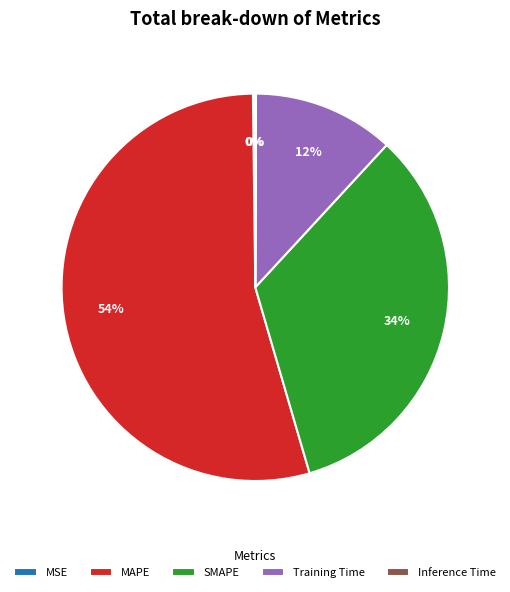

What is the largest slice in the pie chart?

MAPE